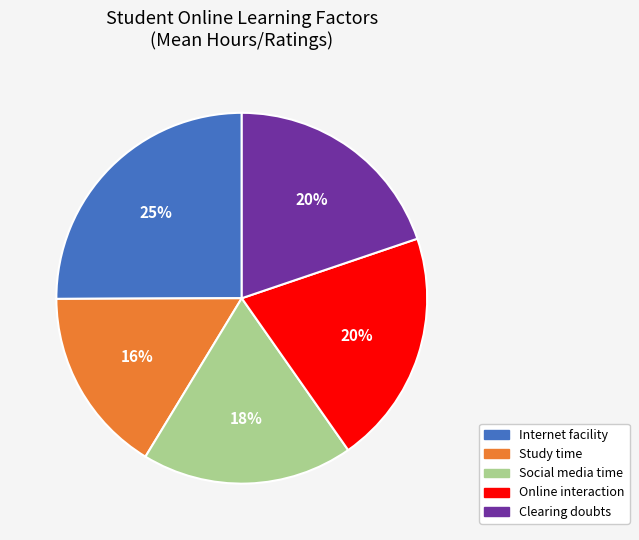

Is it true that Clearing doubts is 27% of the pie?

False